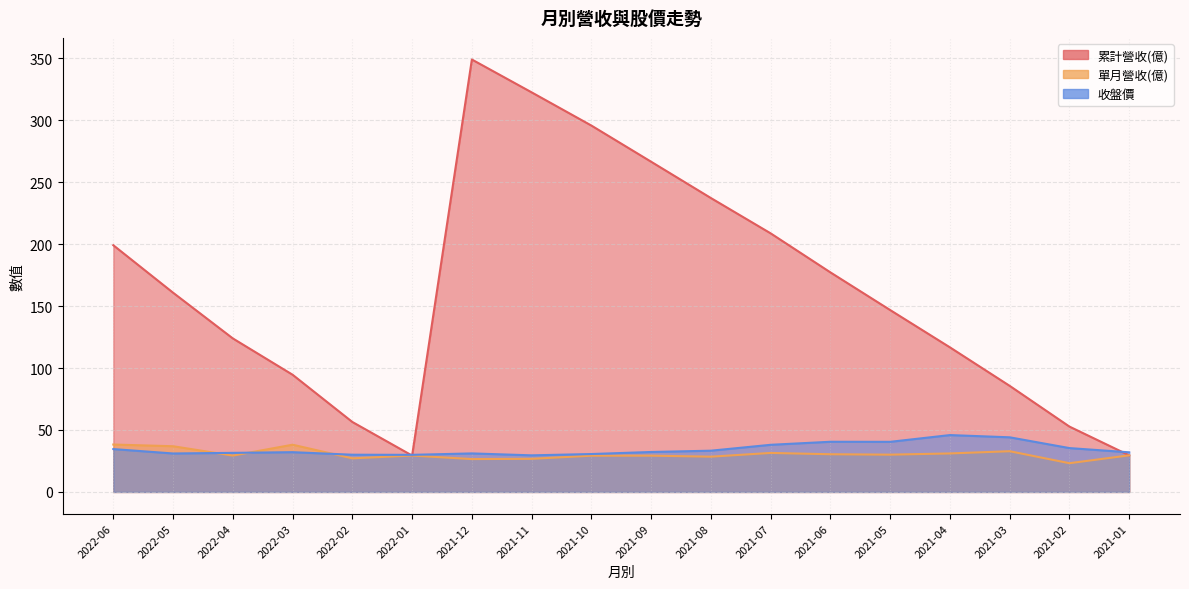

The 收盤價 series shows 31.6 at 2022-04. True or false?

True